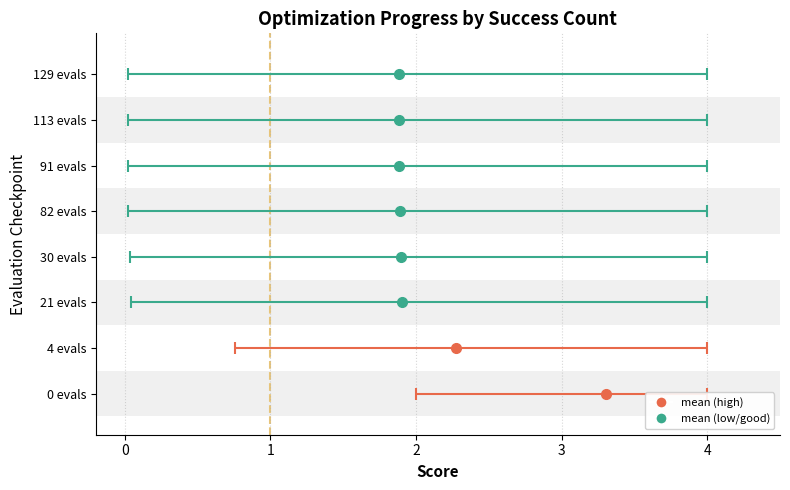

The worst series shows 4.0 at 4 evals. True or false?

True